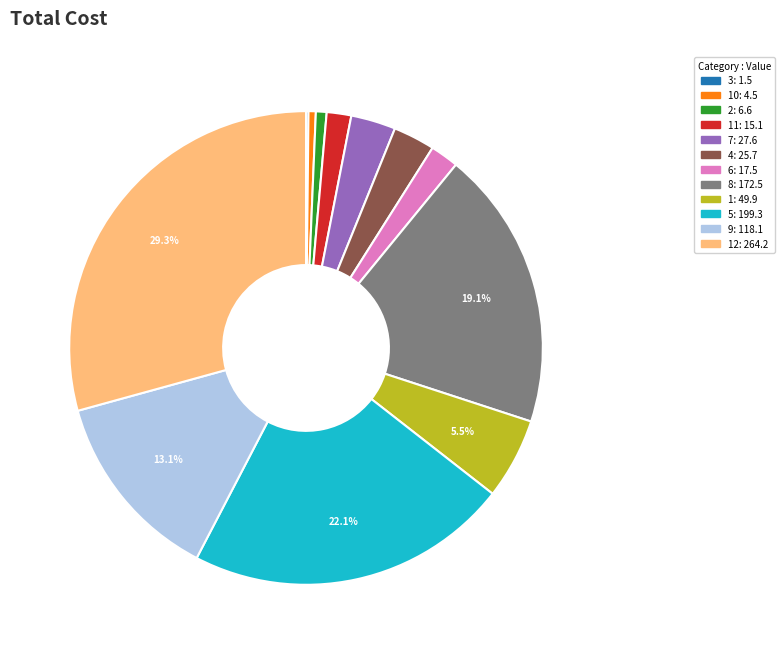

Is there a majority slice in this chart?

No